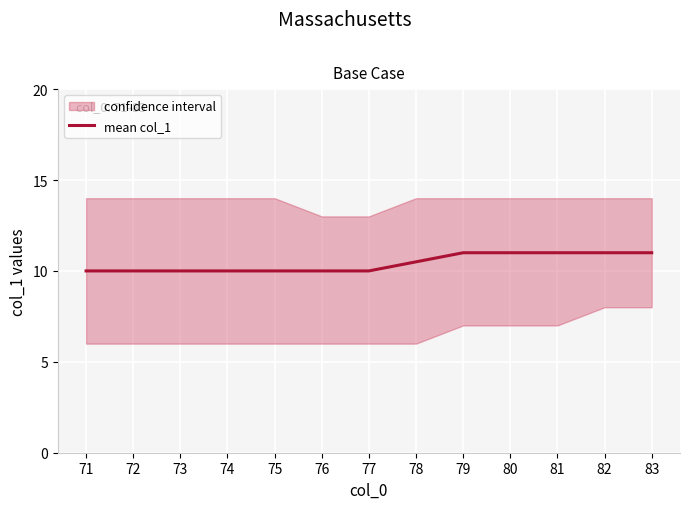

What is the sum of all values?

135.5